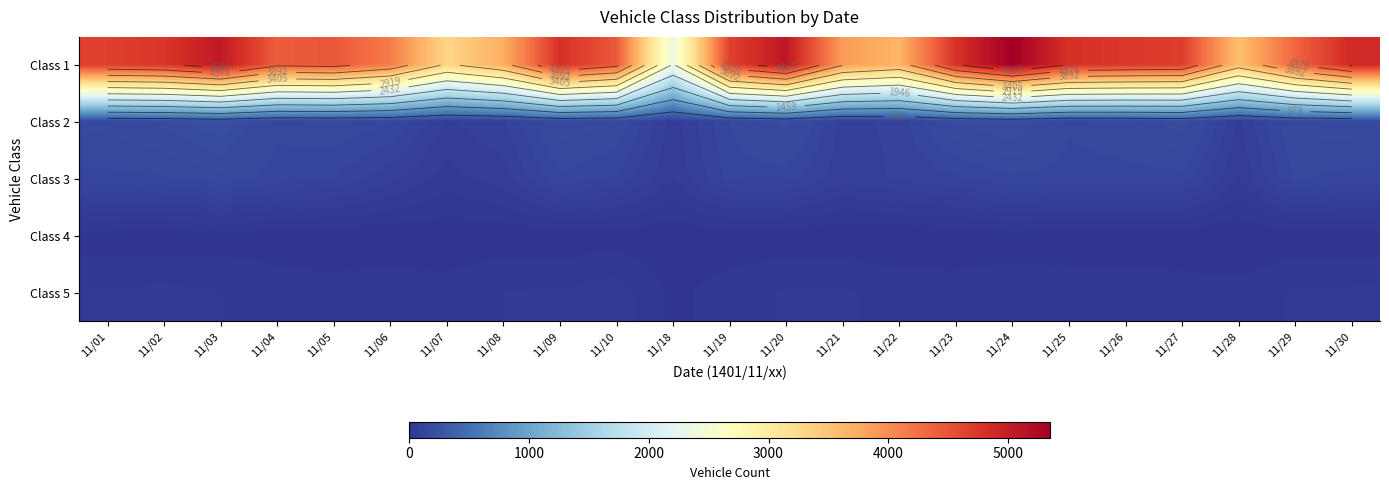

The Class 1 series shows 4682 at 11/01. True or false?

True